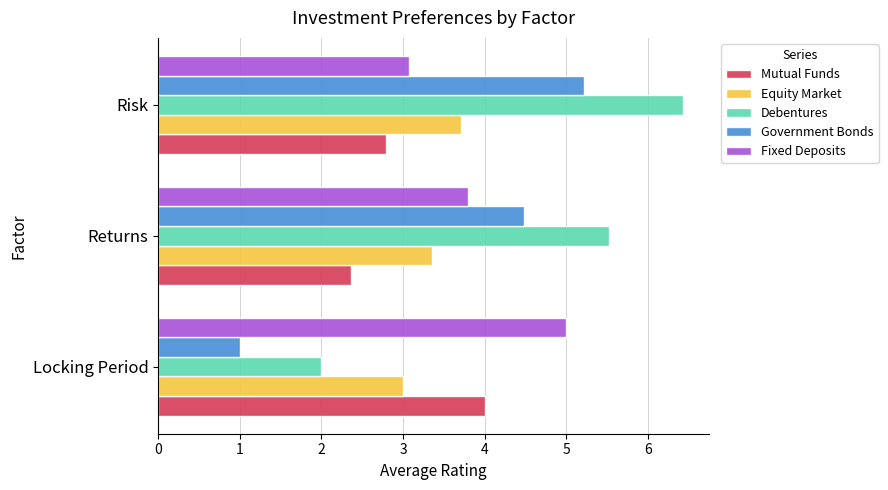

The Government Bonds series shows 8.8 at Risk. True or false?

False